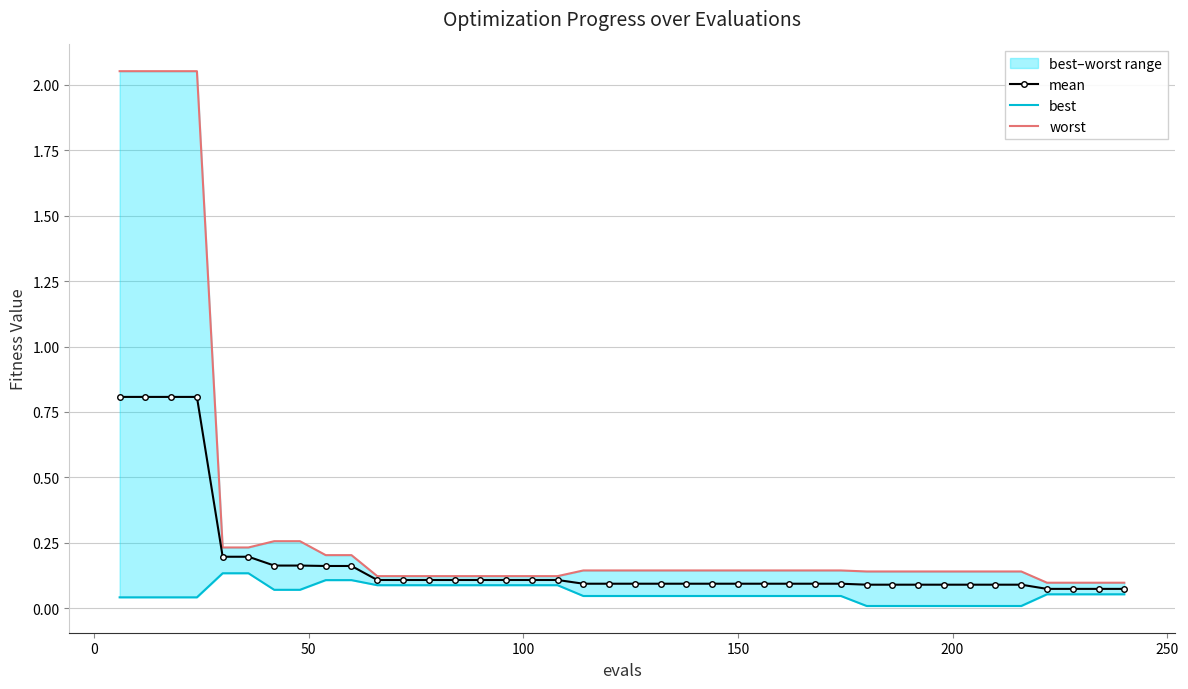

What is the value of the mean point at the 3rd from the left?

0.8